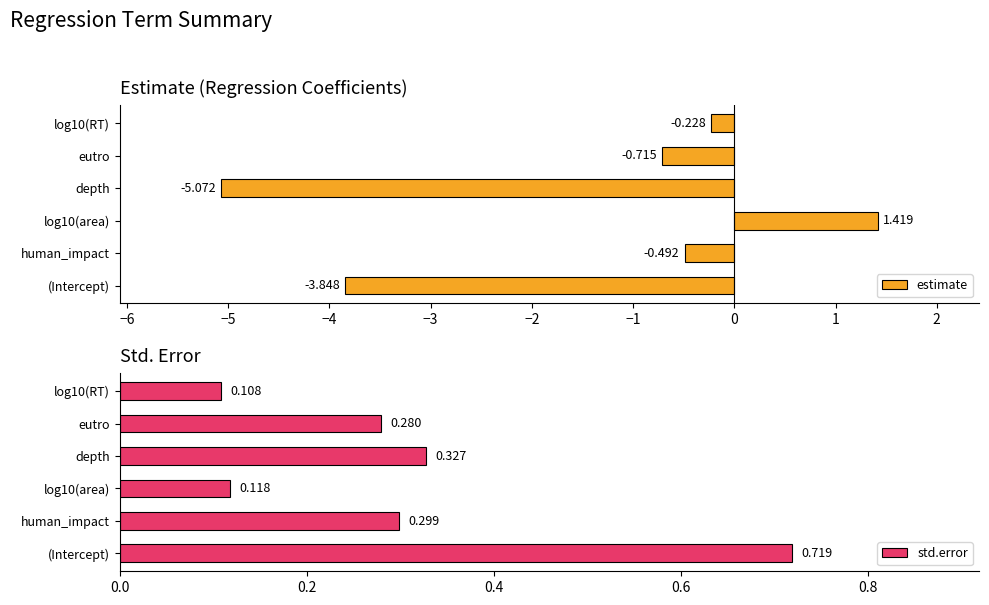

At how many categories does at least one series exceed -1?

6